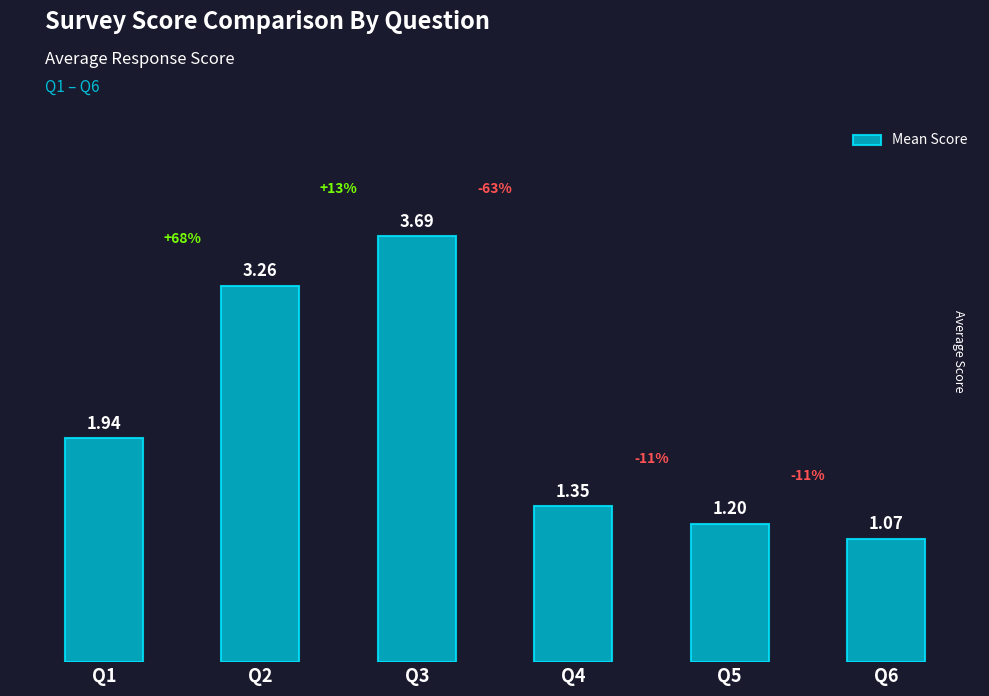

Are the bars grouped side by side (vs. stacked)?

No